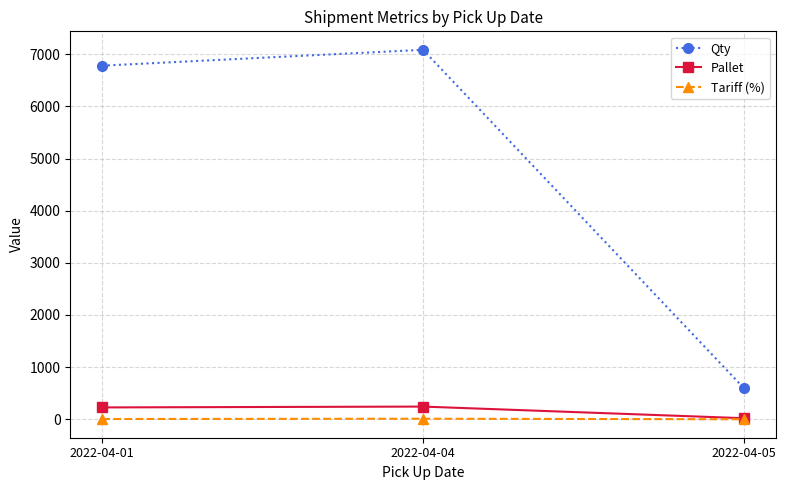

Is the value of Pallet at 2022-04-04 greater than the value of Qty at 2022-04-01?

No